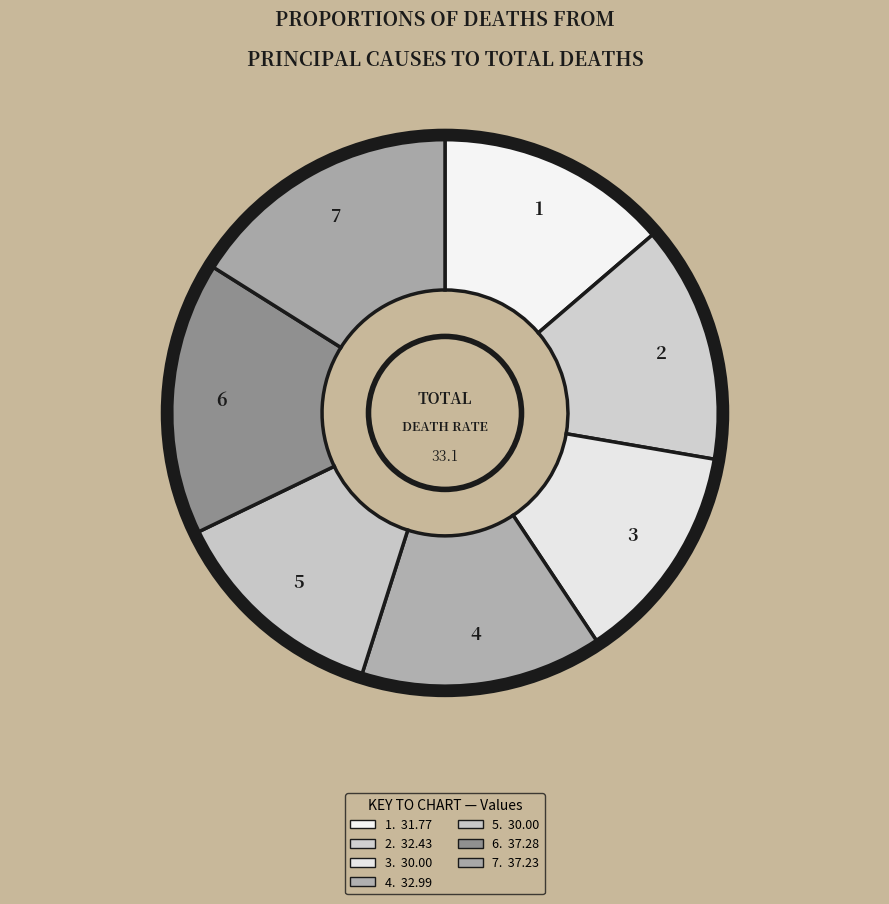

Does 3 represent more than half of the total?

No